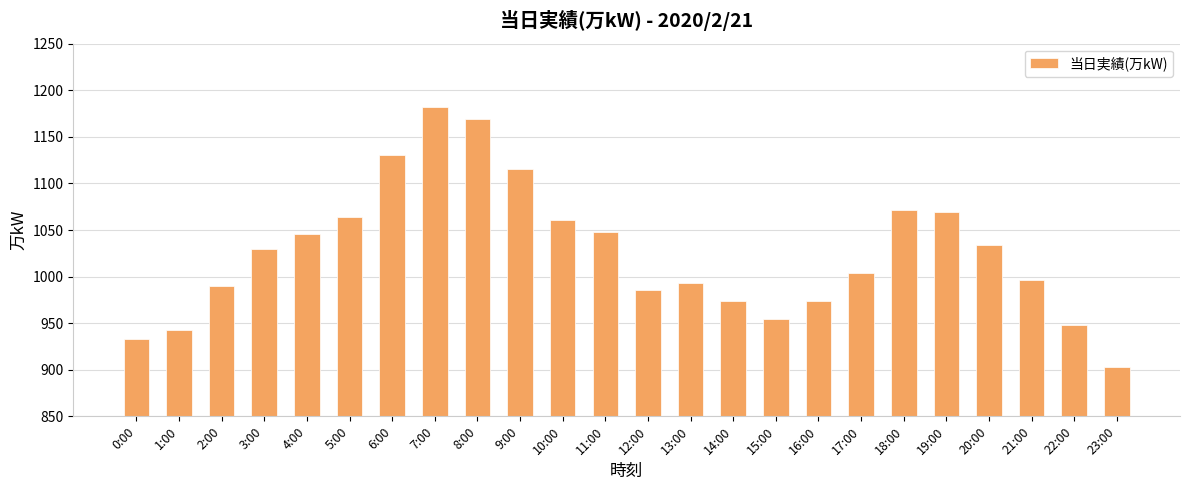

What is the smallest value displayed?

903